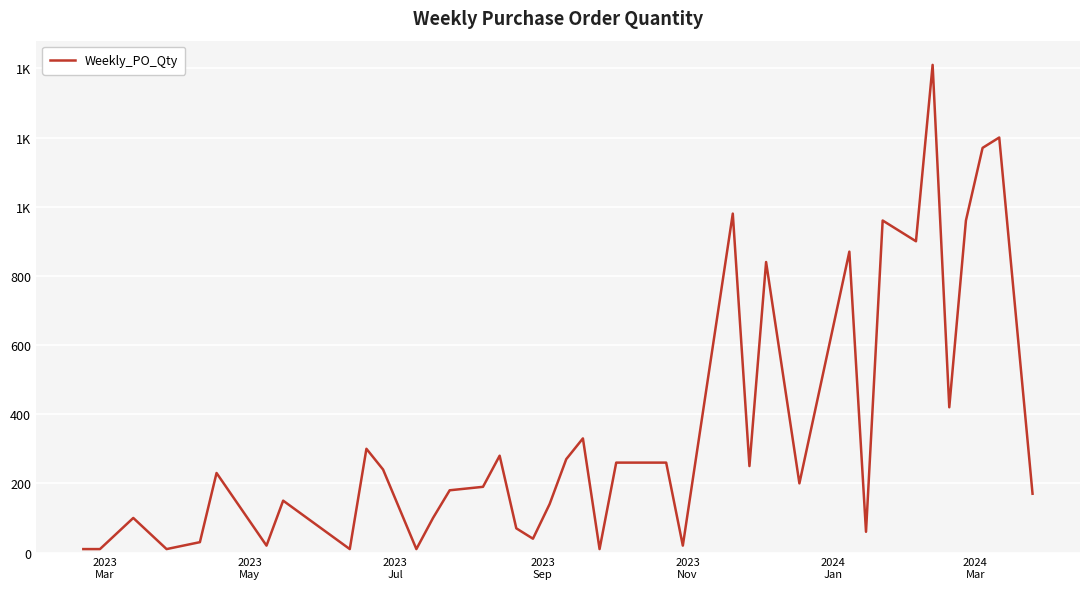

Reading left to right, transcribe all the data shown in this chart.

10	10	100	10	30	230	20	150	10	300	240	10	100	180	190	280	70	40	140	270	330	10	260	260	20	340	980	250	840	200	870	60	960	900	1410	420	960	1170	1200	170